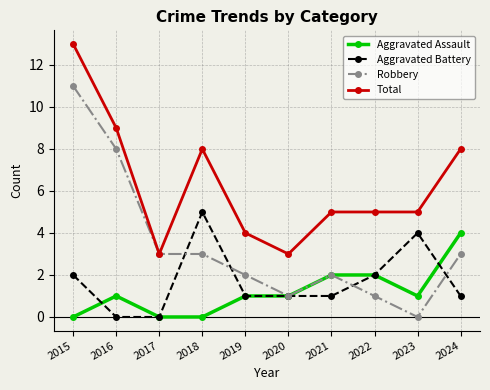

At which label does Robbery reach its peak?

2015